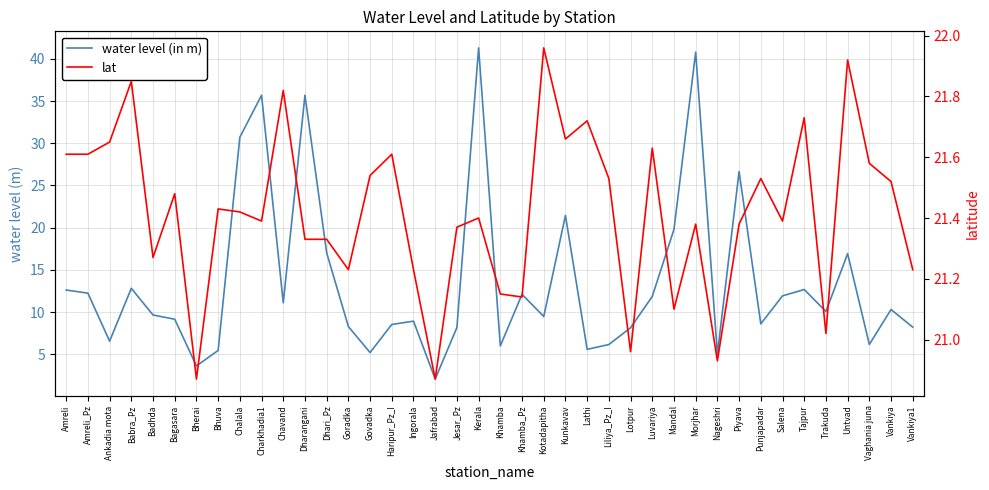

What is the total value across all series at Babra_Pz?

34.7